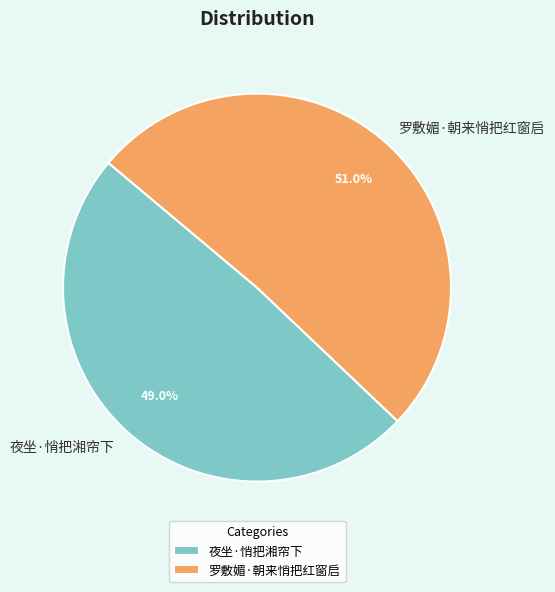

Which has a higher value, 夜坐·悄把湘帘下 or 罗敷媚·朝来悄把红窗启?

罗敷媚·朝来悄把红窗启